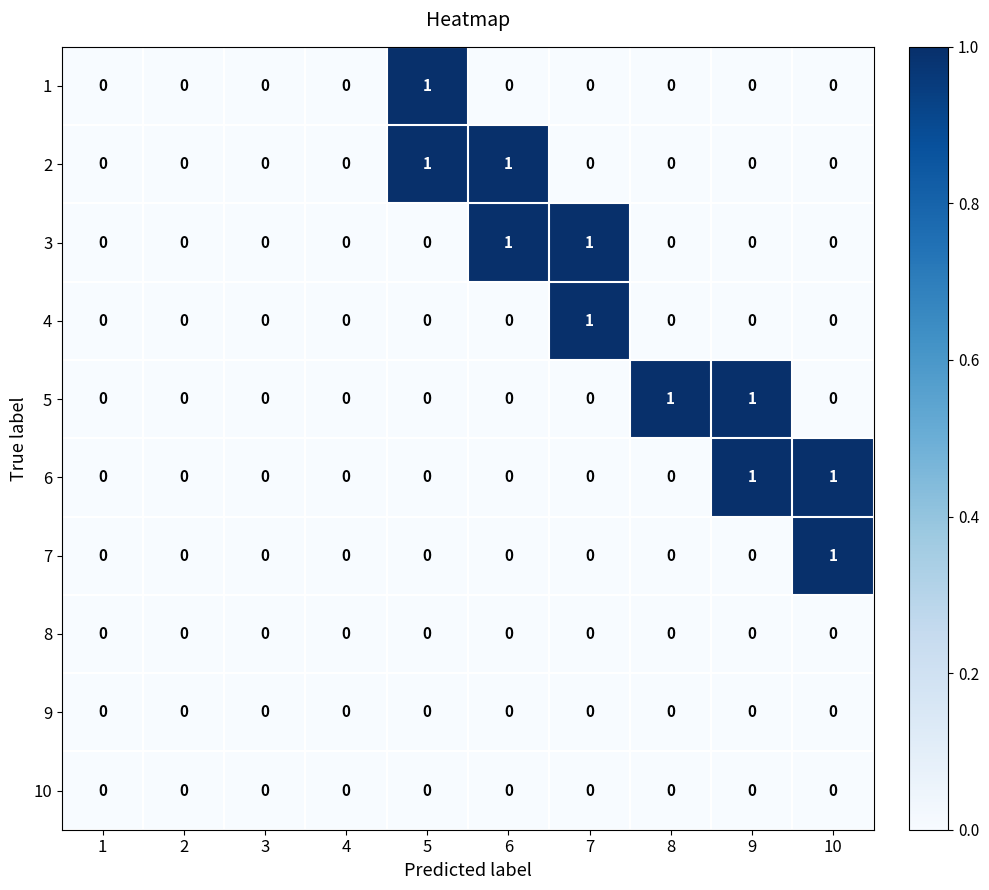

What is the spread (max minus min) of values at 5?

1